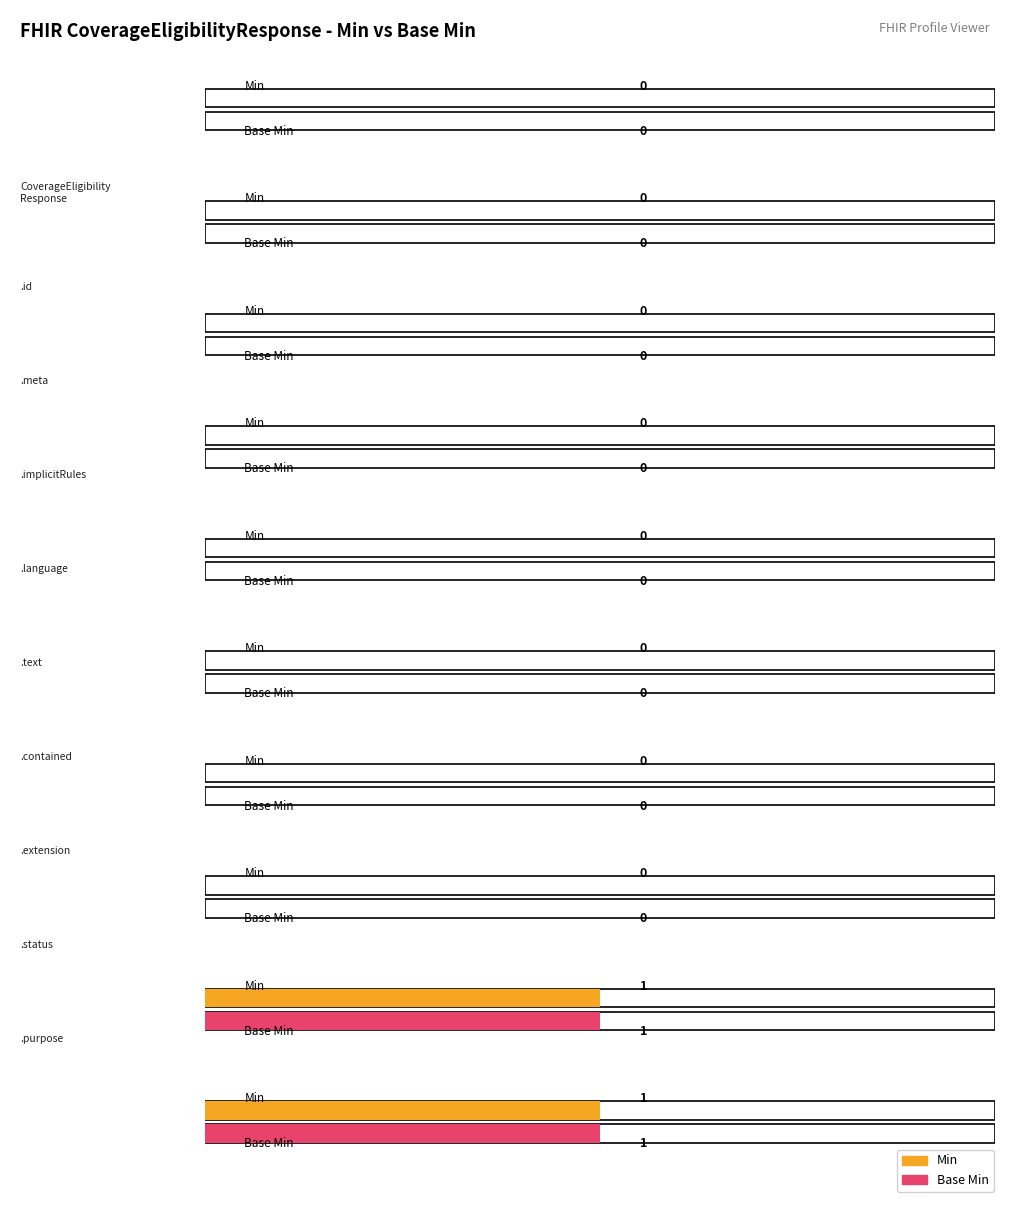

What position from the left is CoverageEligibilityResponse?

1